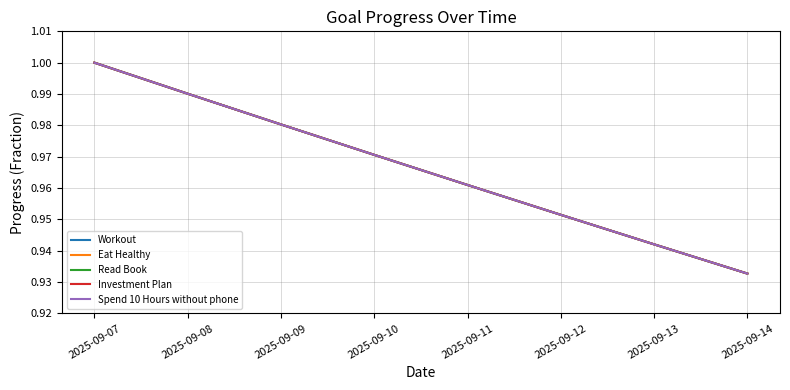

Is this an area chart (filled region under the line)?

No